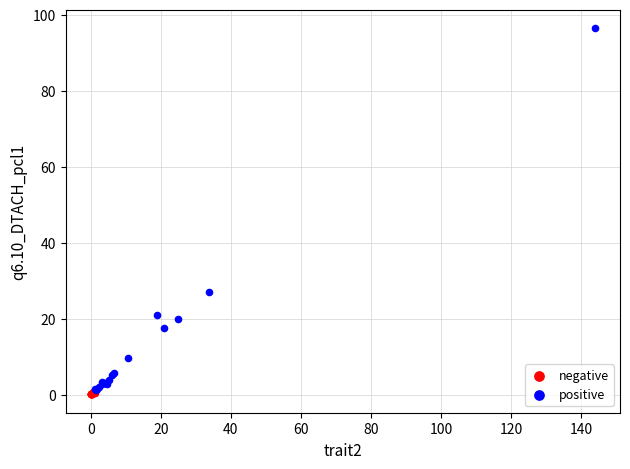

Which series contains the highest Y value?

positive